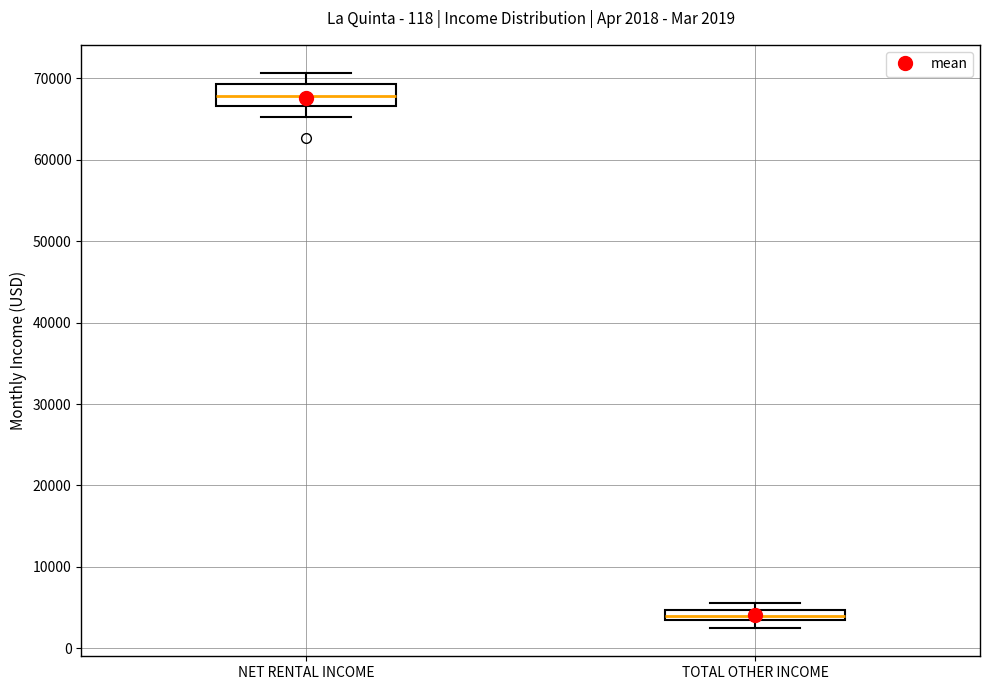

Which box has the highest median line?

NET RENTAL INCOME